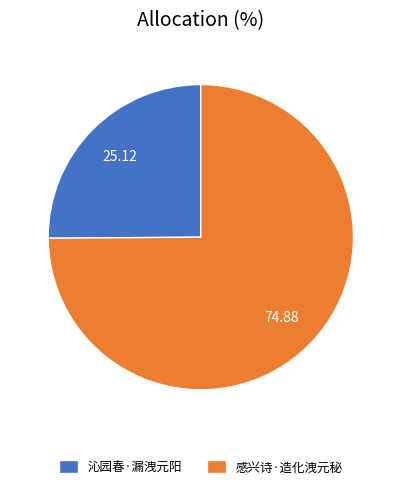

True or false: 沁园春·漏洩元阳 accounts for 31% of the total.

False